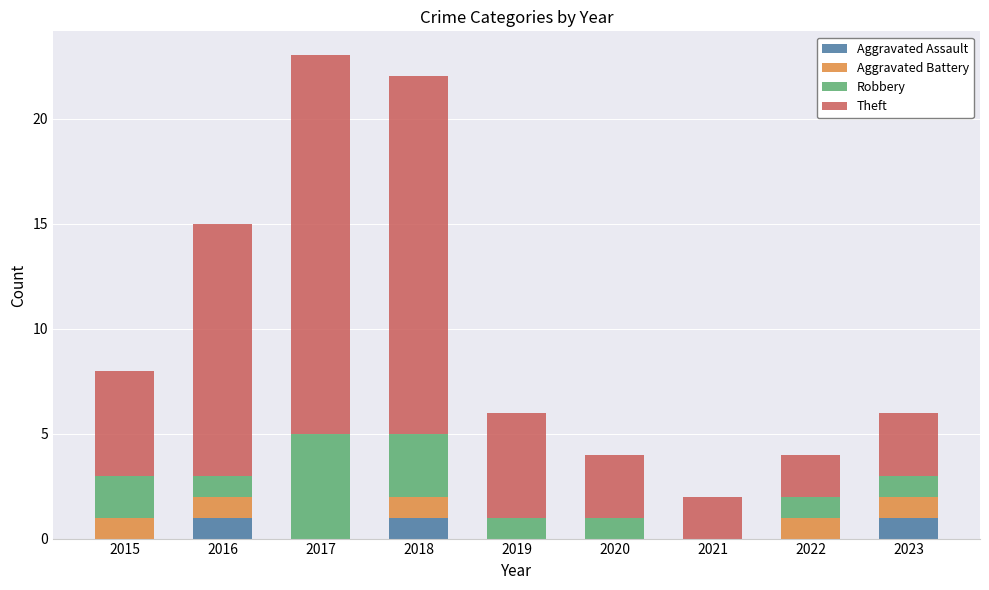

What are all the series names shown in the legend?

Aggravated Assault, Aggravated Battery, Robbery, Theft